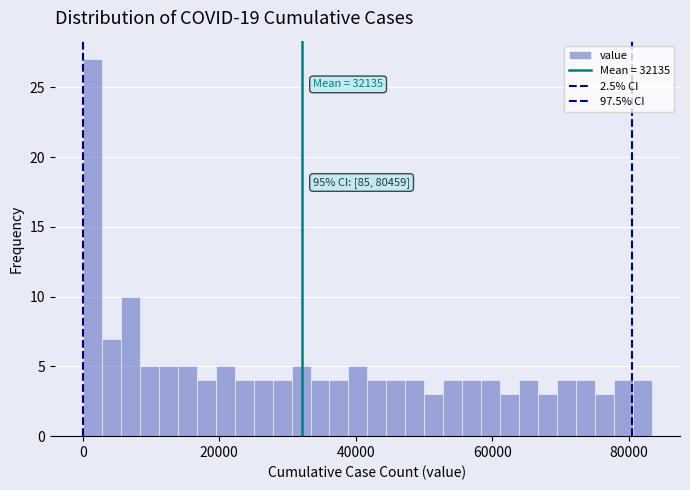

Read against the x-axis, roughly where is the centre of the tallest bar?

2000